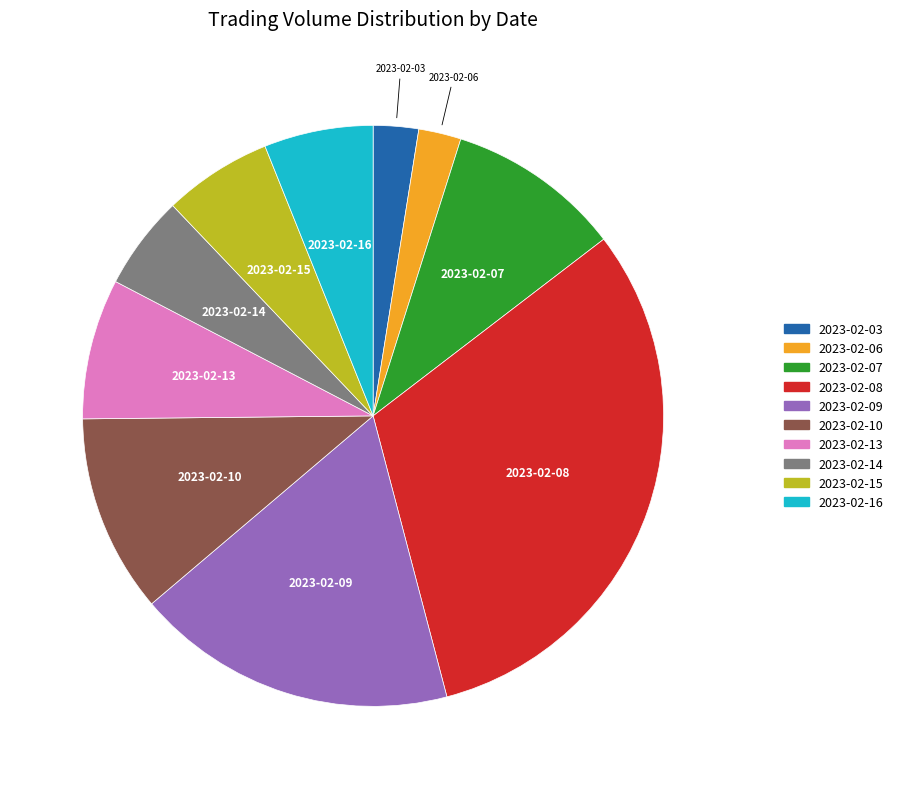

Is 2023-02-09 the majority of the pie?

No